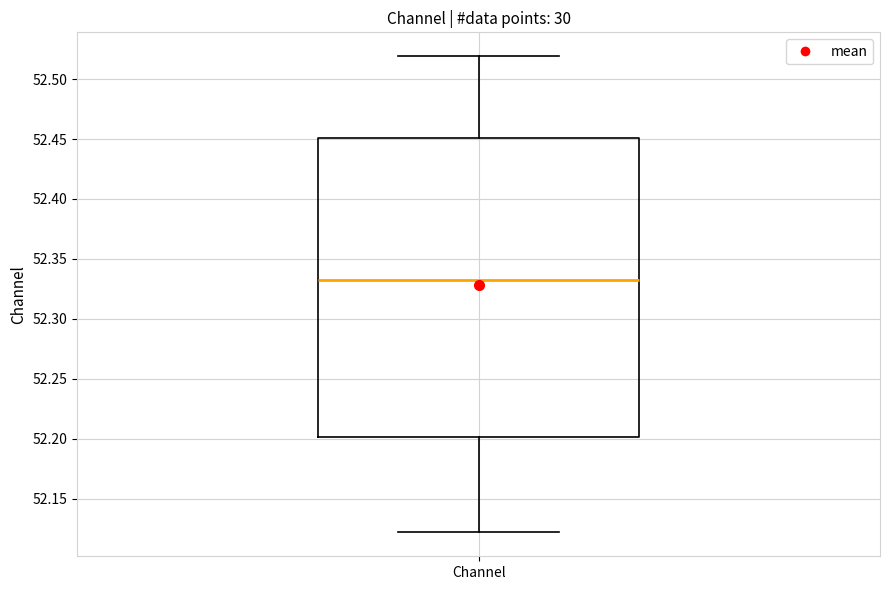

Where does the upper whisker of the box for Channel end on the y-axis? The values are not printed on the chart, so give them approximately, as read against the axis.

52.520